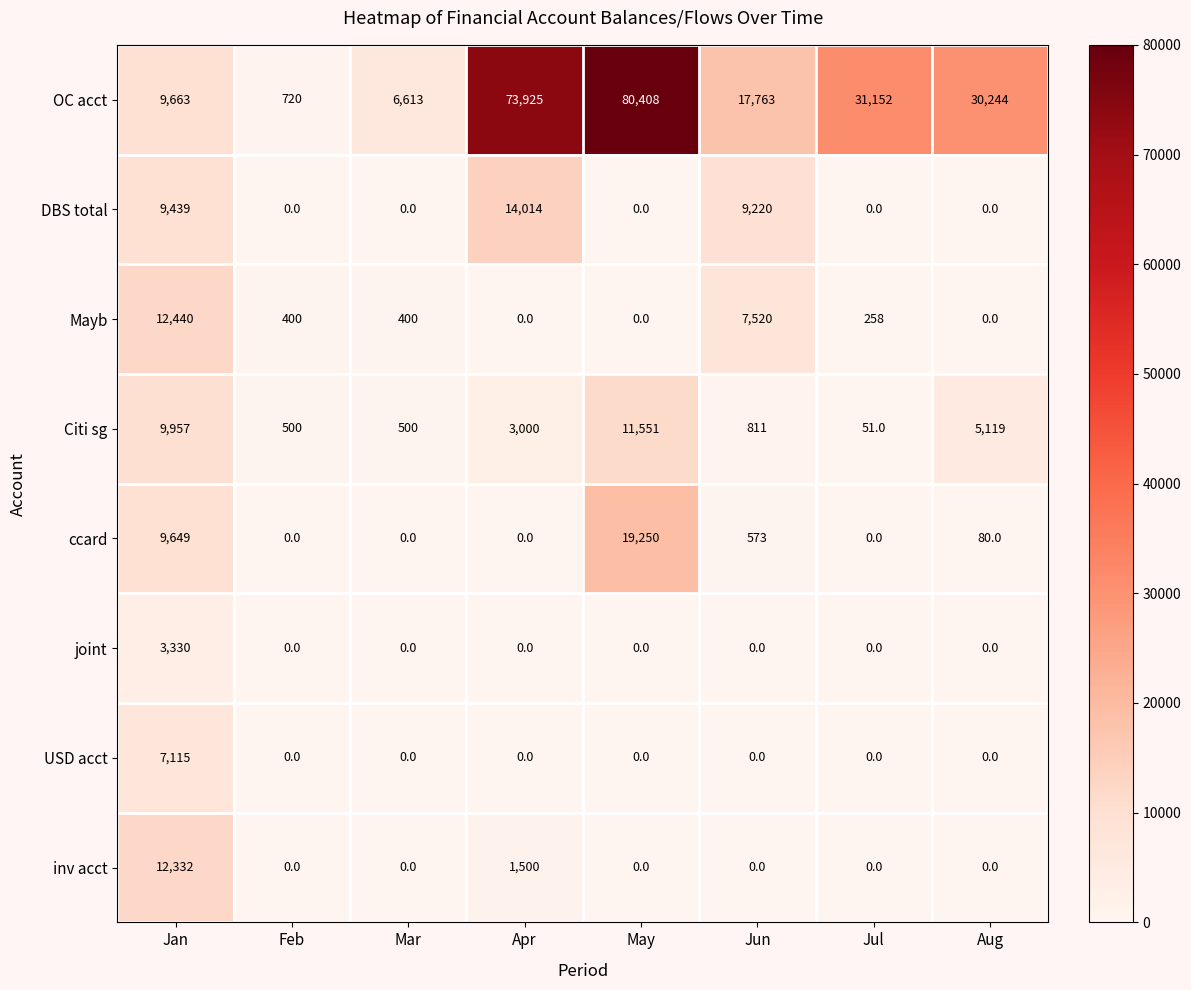

What is the sum of all OC acct values?

250488